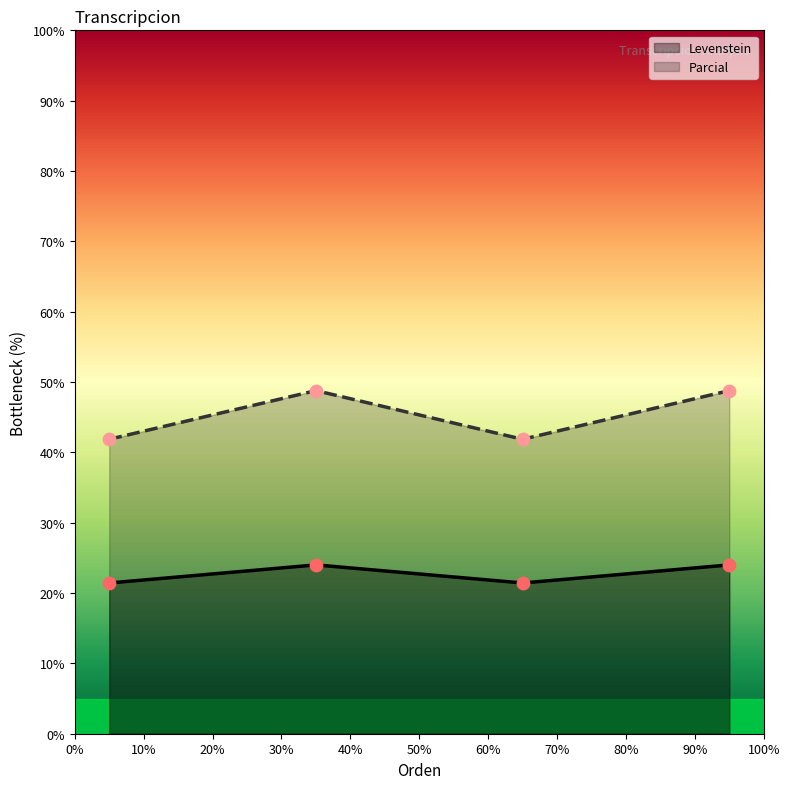

Which series has the largest total across all categories?

Parcial